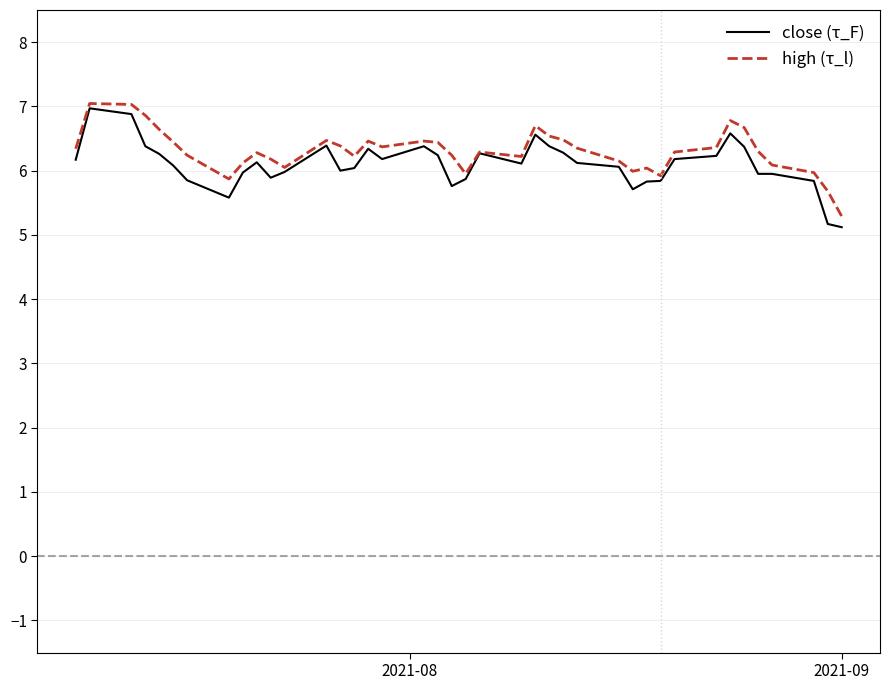

What is the highest value of the close (τ_F) series?

7.0